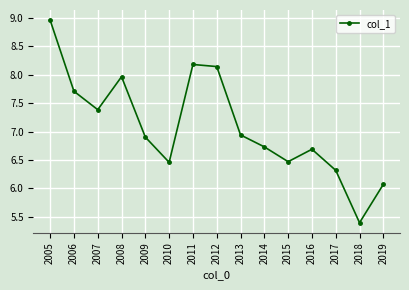

What is the difference between the second highest and second lowest values?

2.1